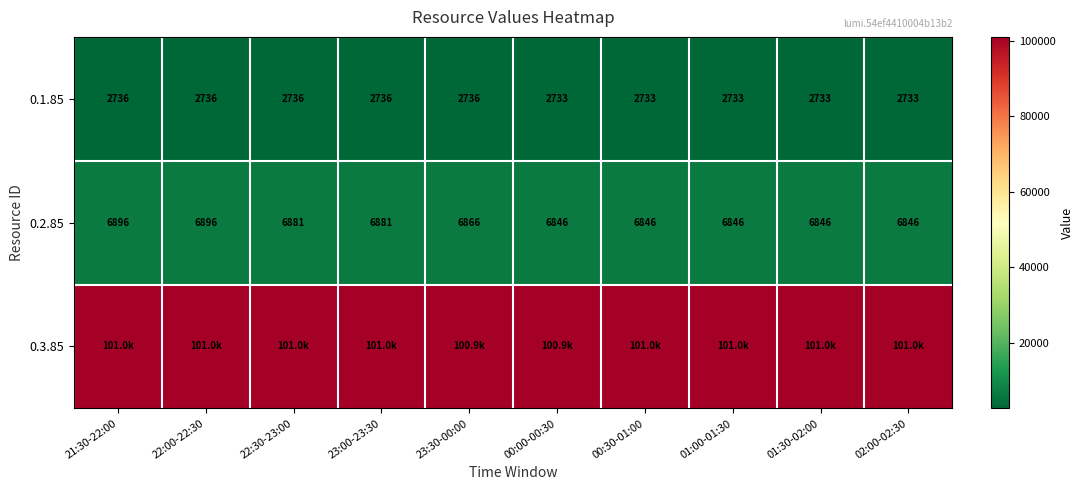

What is the highest value of the 0.2.85 series?

6896